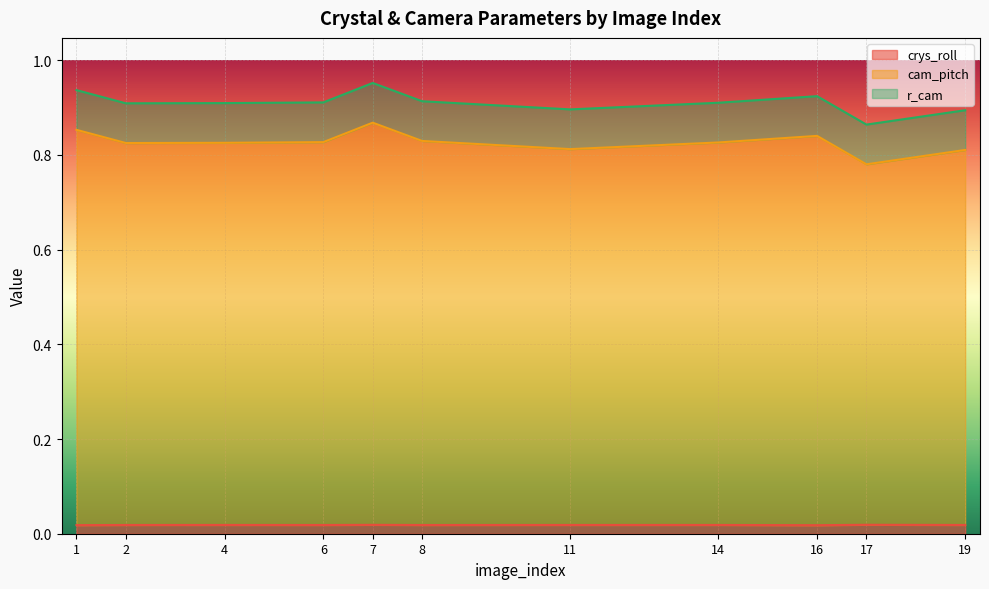

Which category has the highest value across all series?

7